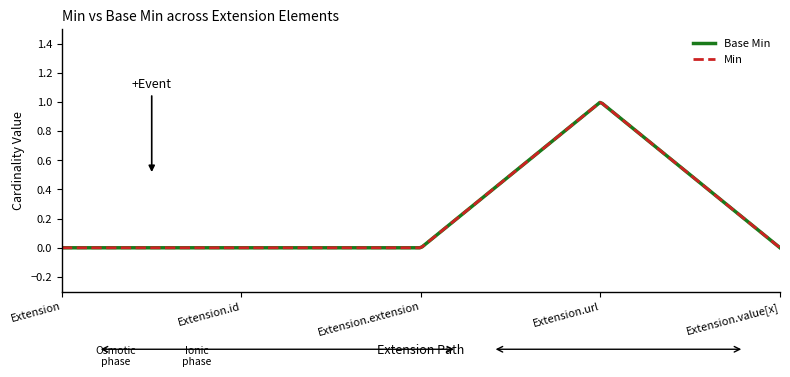

Is this an area chart (filled region under the line)?

No